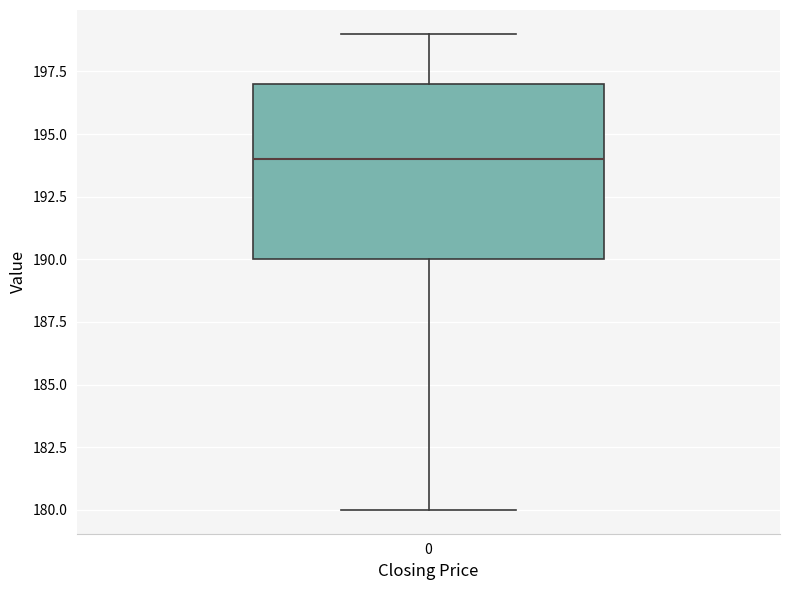

Where does the lower whisker of the box at x = 0 end on the y-axis? The values are not printed on the chart, so give them approximately, as read against the axis.

180